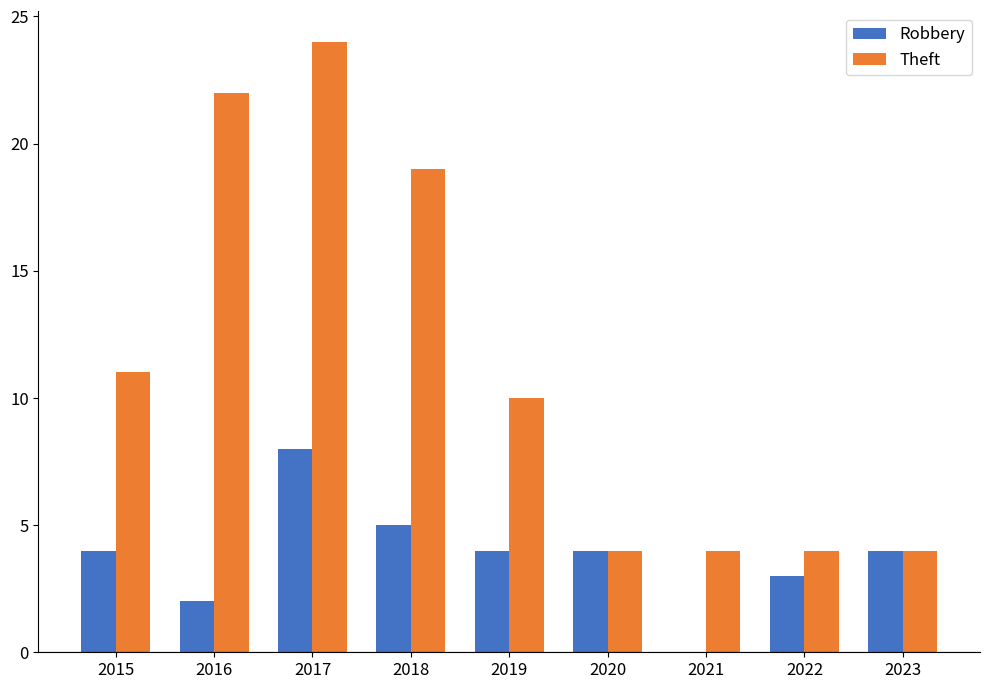

What is the greatest value displayed?

24